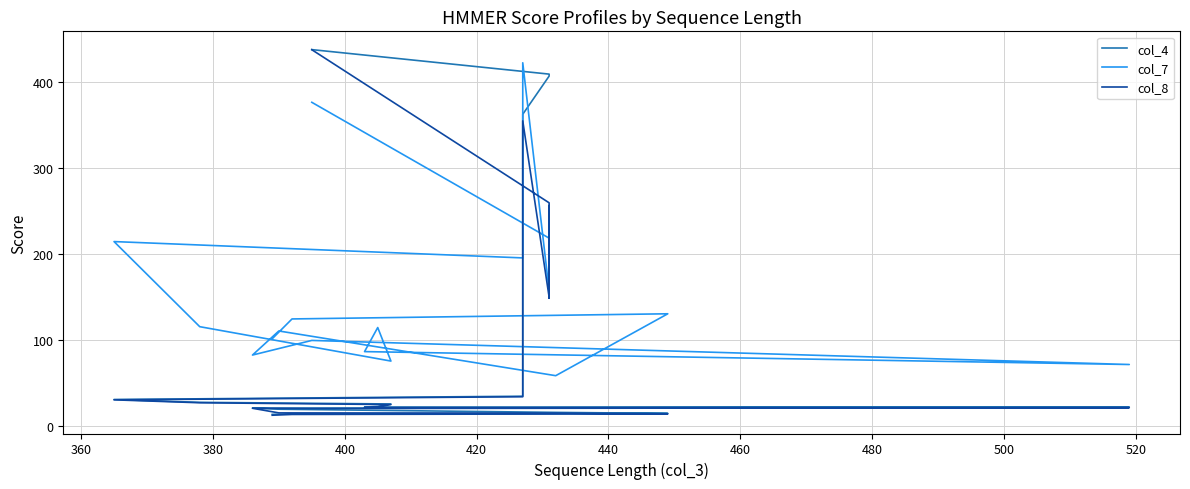

Which series has the largest range (max minus min)?

col_8